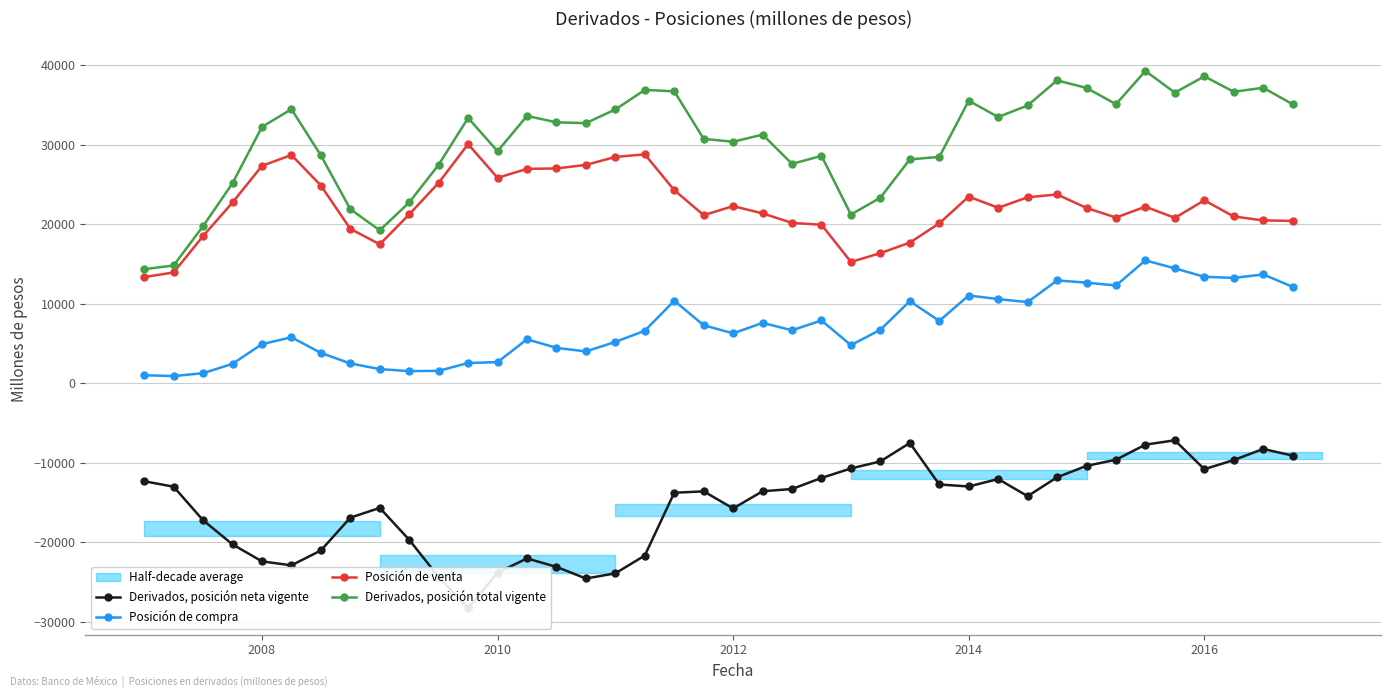

What is the sum of all Derivados, posición total vigente values?

1217061